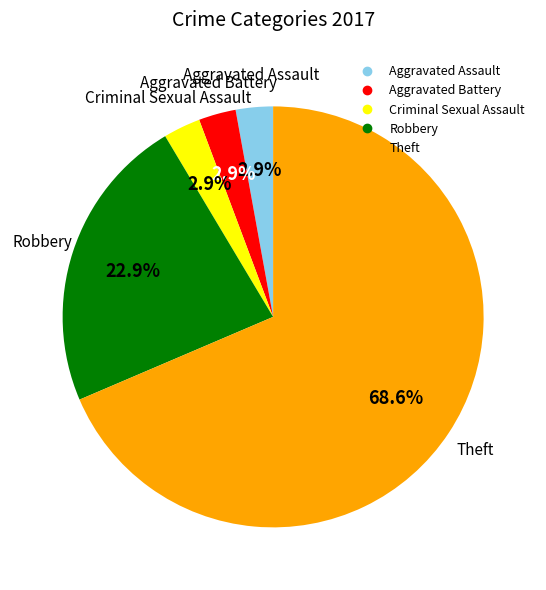

Which category has the biggest portion of the pie?

Theft